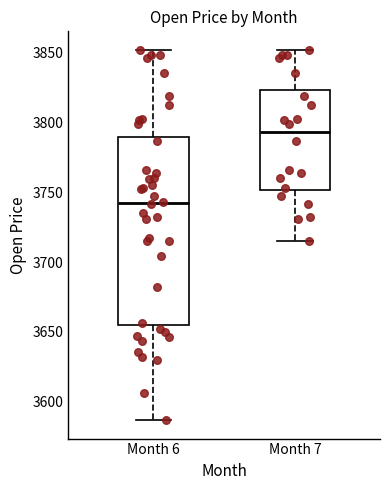

Which box is the tallest, from its lower edge to its upper edge?

Month 6